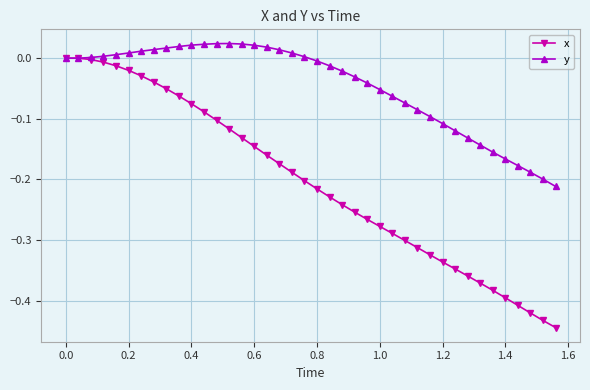

Rank the series by their average value, from lowest to highest.

x, y